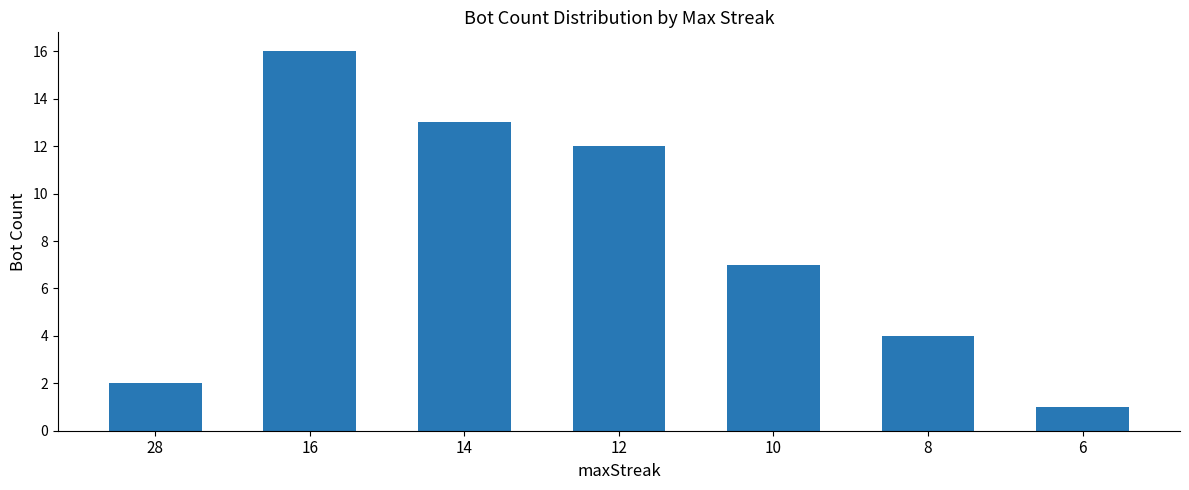

Does the chart contain any negative values?

No